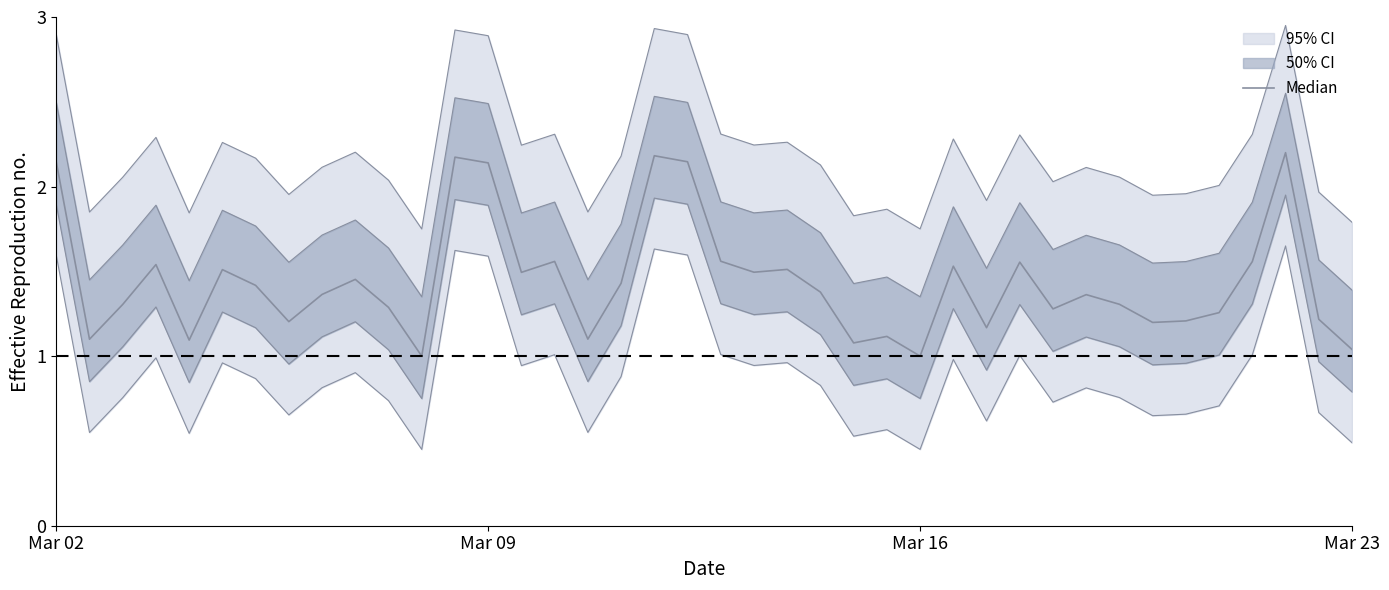

What is the approximate value at 17?

1.4